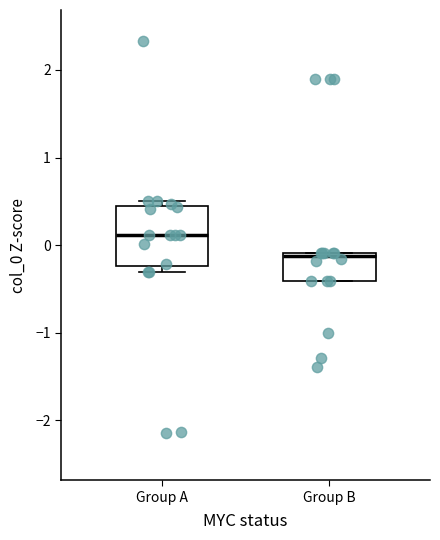

Comparing the boxes themselves (not the whiskers), which one is the tallest?

Group A